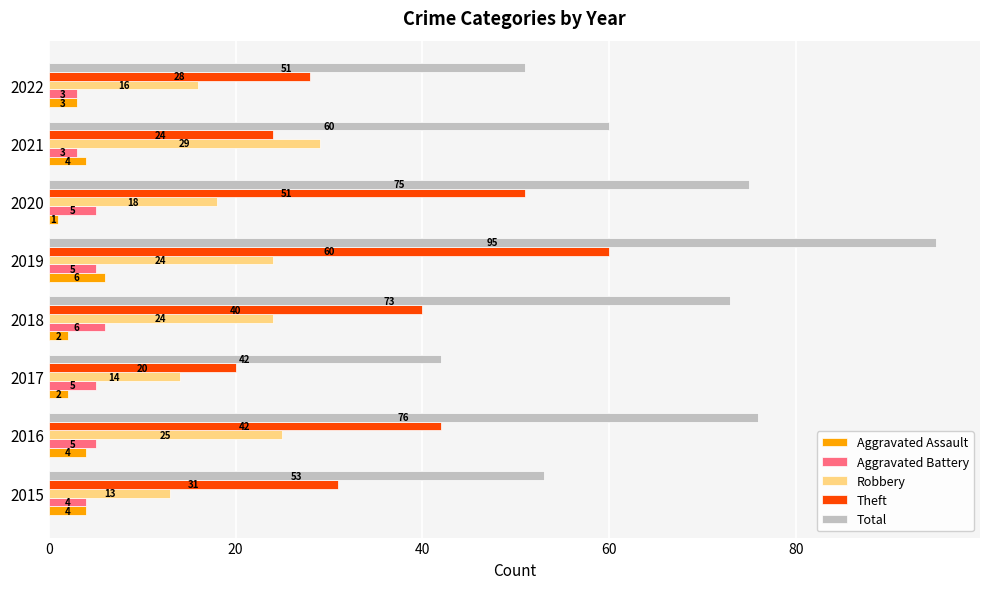

At 2016, list the series in order from smallest to largest.

Aggravated Assault, Aggravated Battery, Robbery, Theft, Total